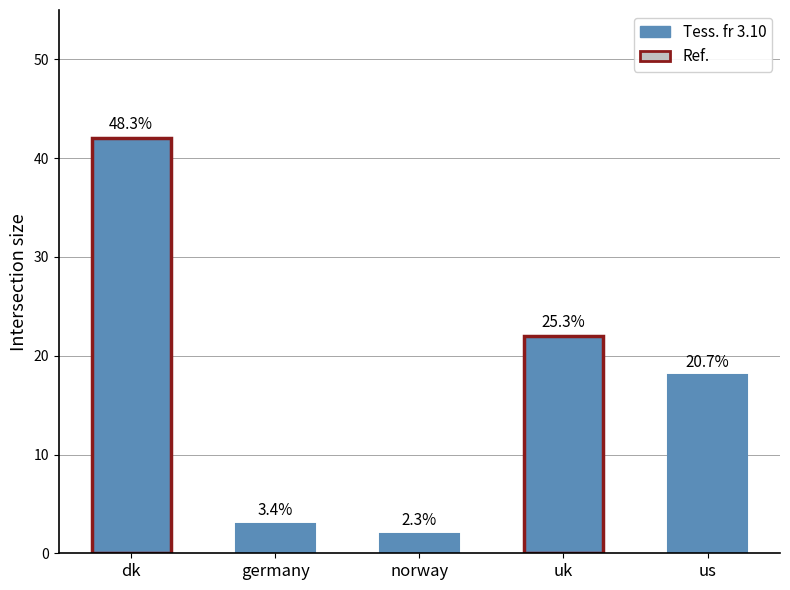

What is the smallest value displayed?

2